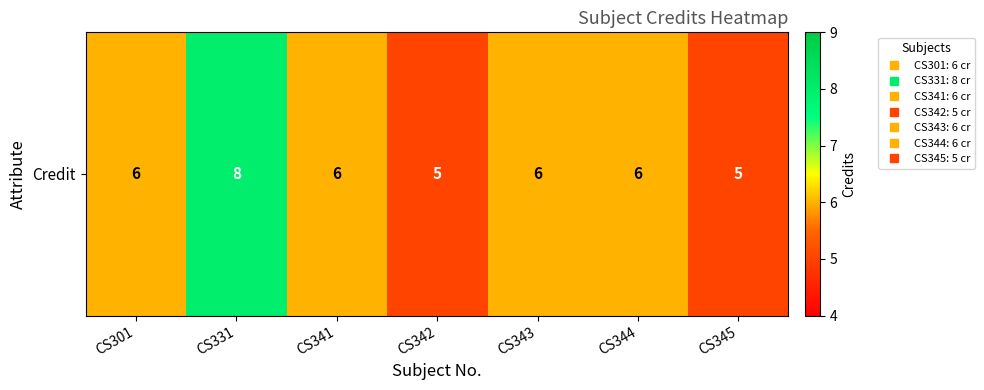

Reading left to right, what are all the values shown in this chart?

CS301=6	CS331=8	CS341=6	CS342=5	CS343=6	CS344=6	CS345=5